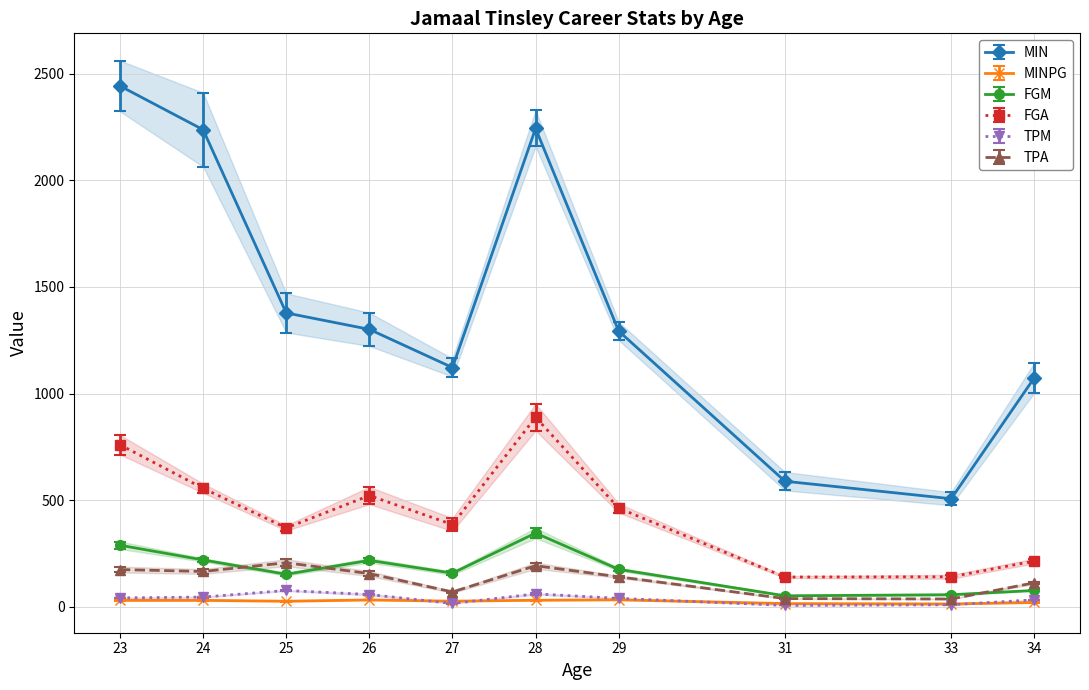

Which series changed the most between 24 and 27?

MIN